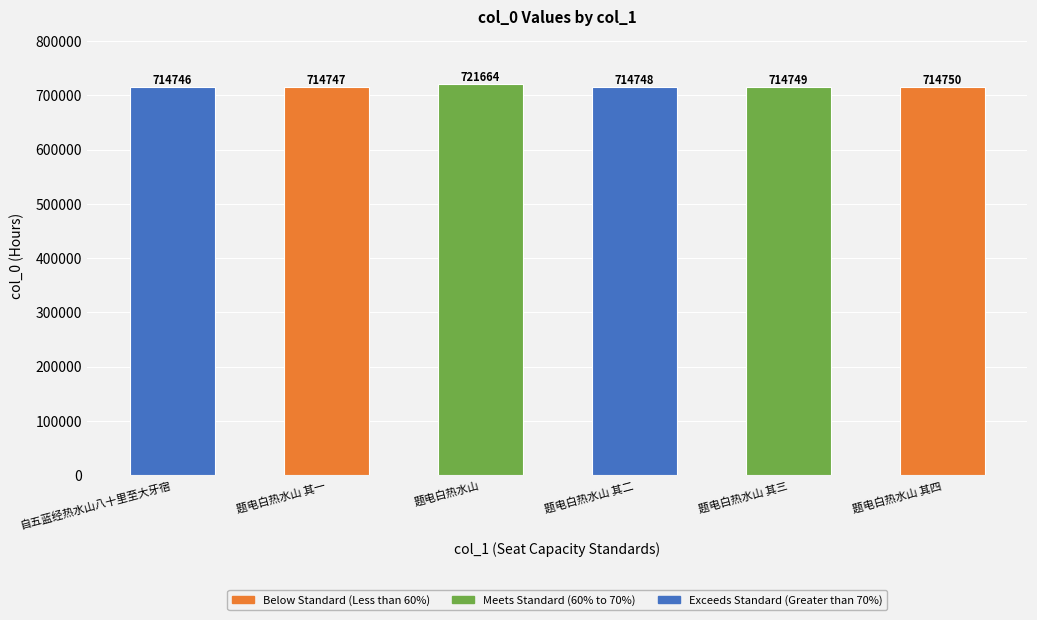

Where is the data nearest to the value 718205?

题电白热水山 其四